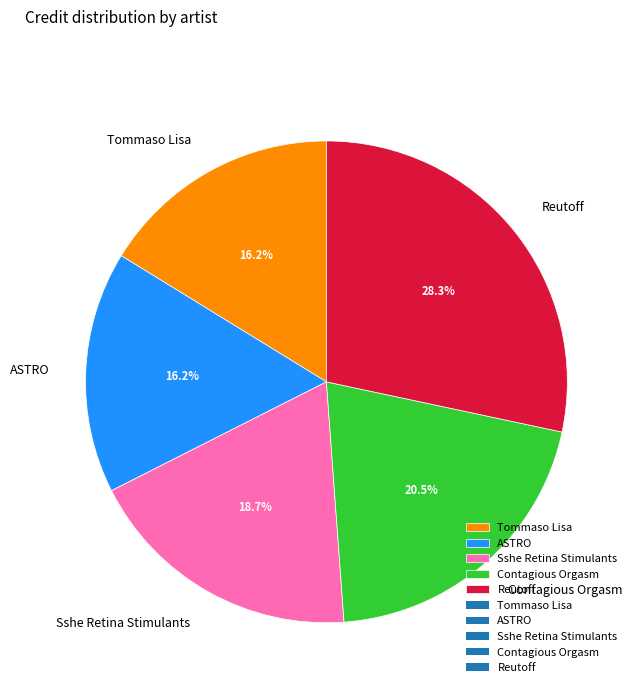

How many segments does this pie chart have?

5